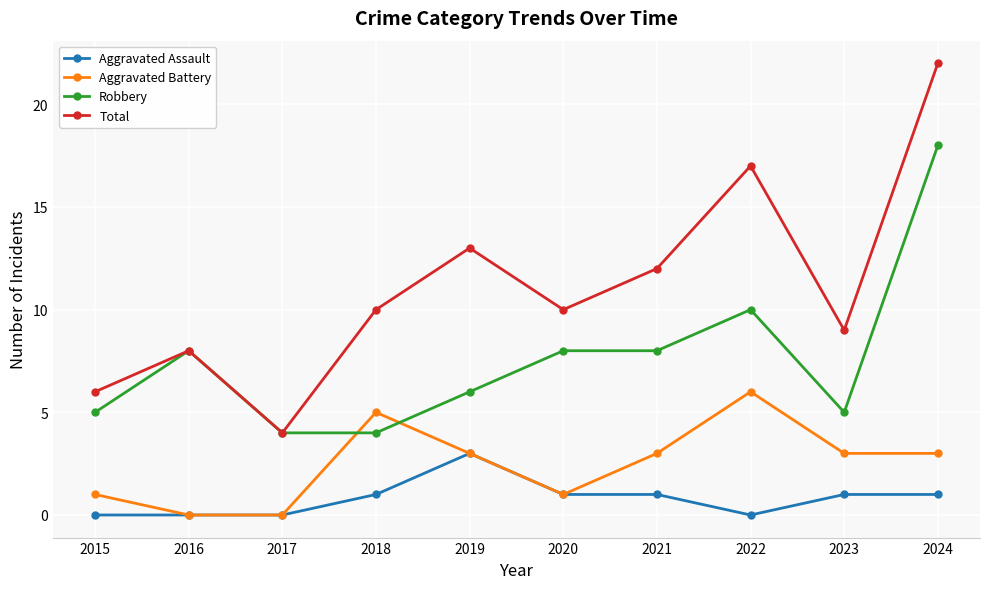

At which category is the sum across all series the highest?

2024